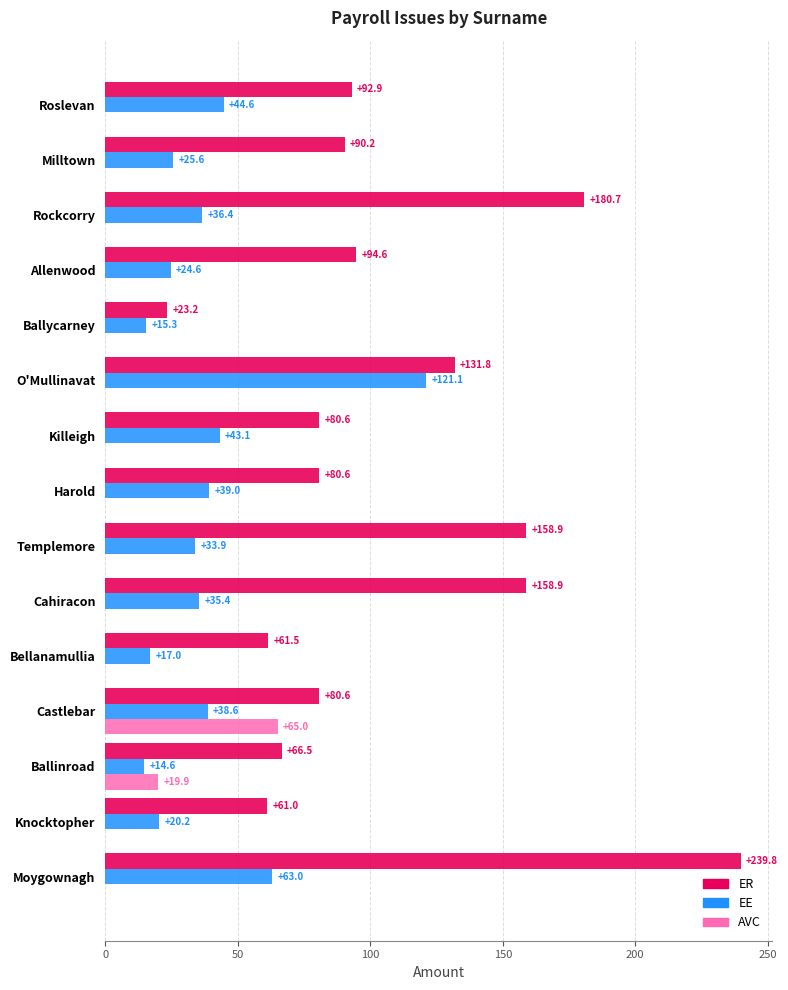

Is the value of EE at Knocktopher greater than the value of ER at Harold?

No